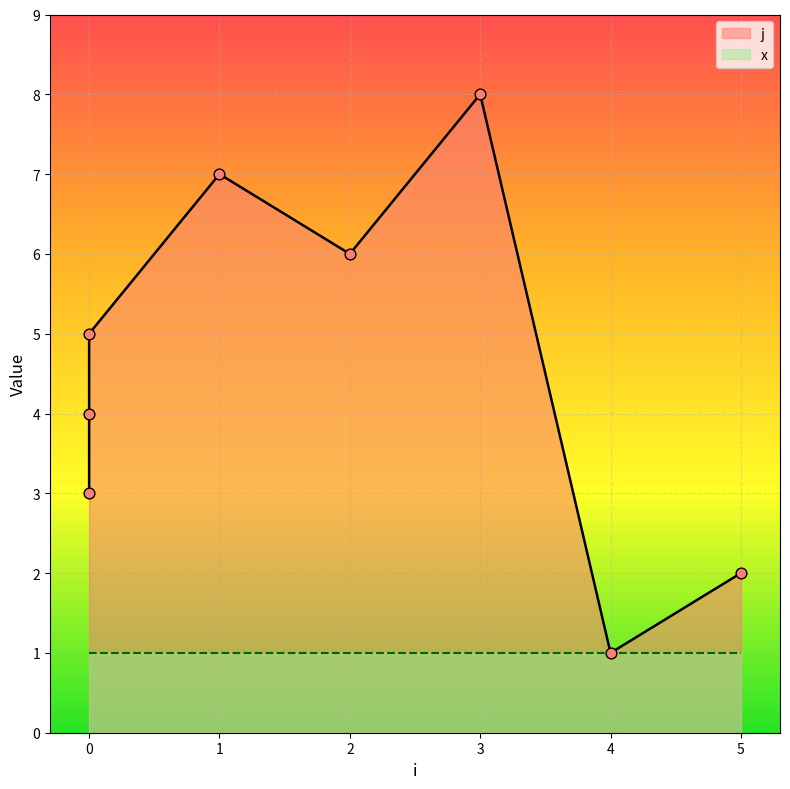

What is the change in value from 2 to 3?

+2